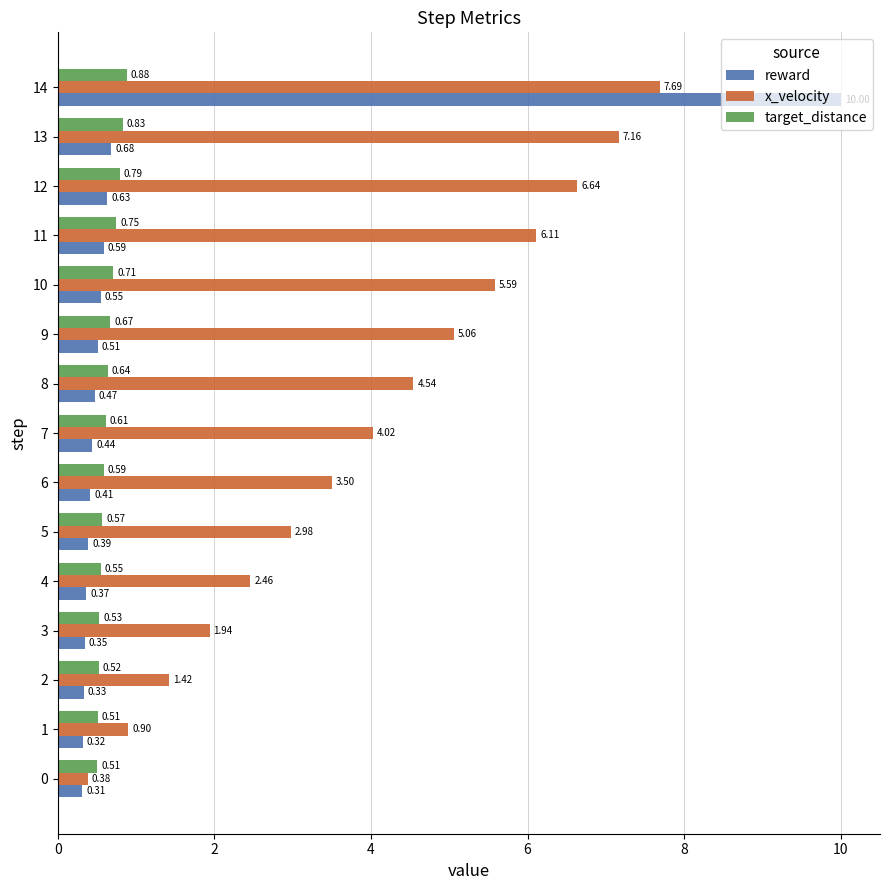

Rank the series at 0 from highest to lowest value.

target_distance, x_velocity, reward